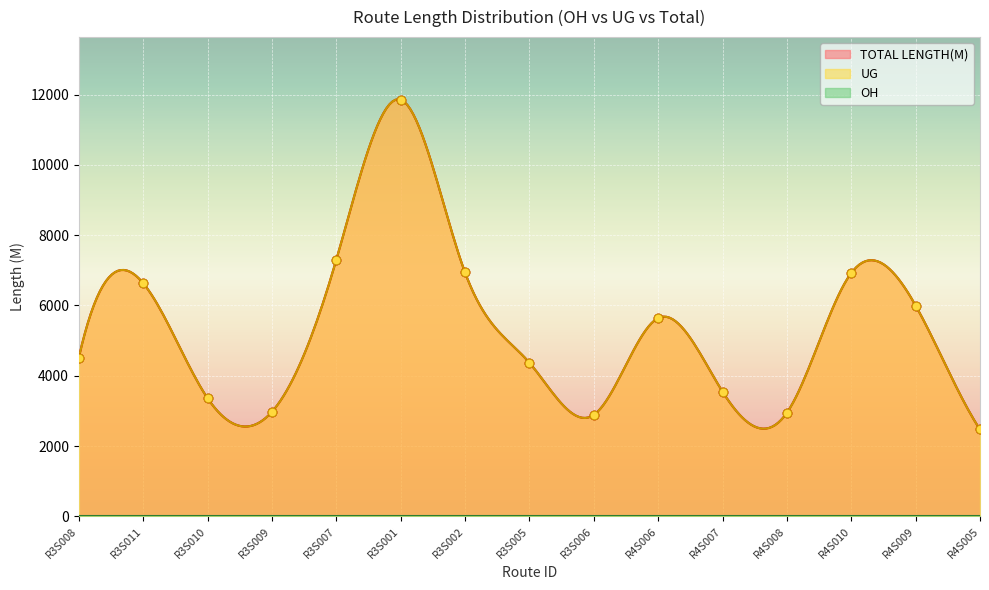

Which series reaches the maximum Y coordinate?

TOTAL LENGTH(M)